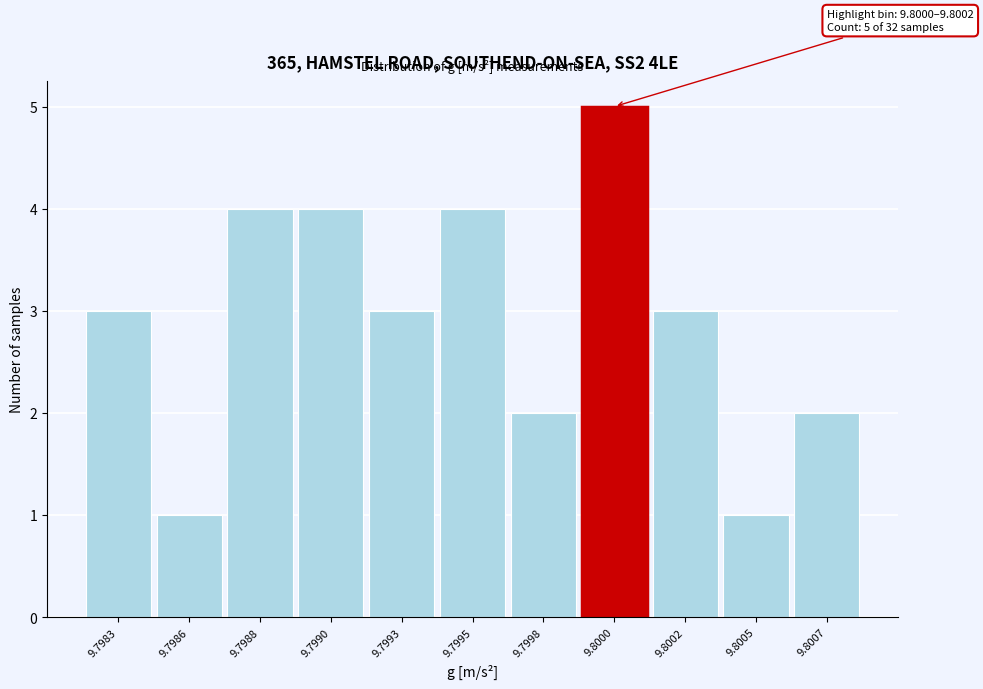

Reading left to right, what are all the values shown in this chart?

3	1	4	4	3	4	2	5	3	1	2